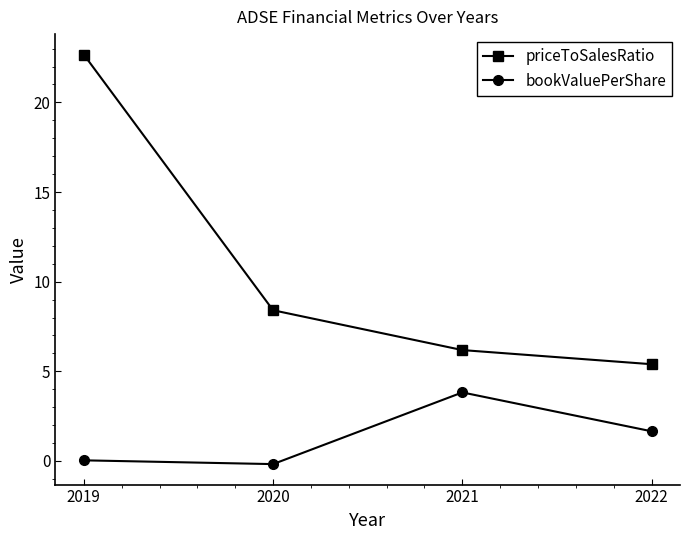

True or false: priceToSalesRatio and bookValuePerShare intersect in this chart.

False